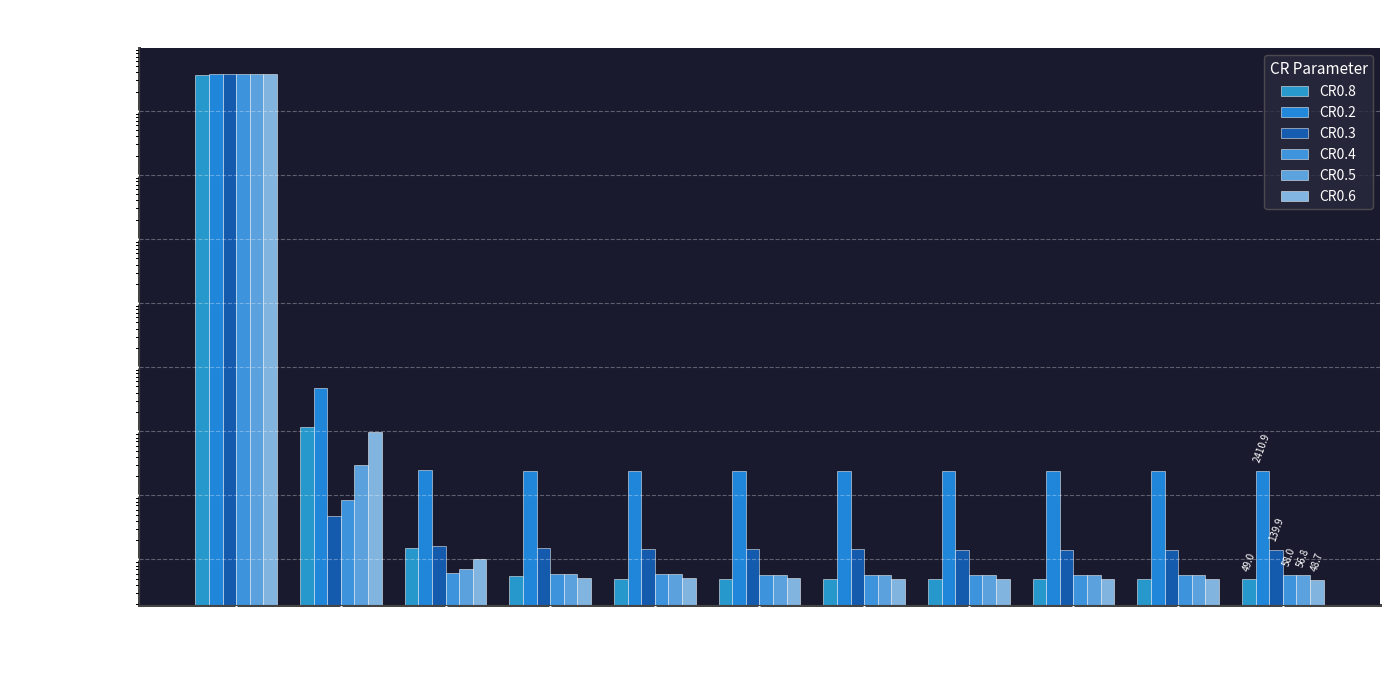

What is the total value across all series at 30000?

2818.7